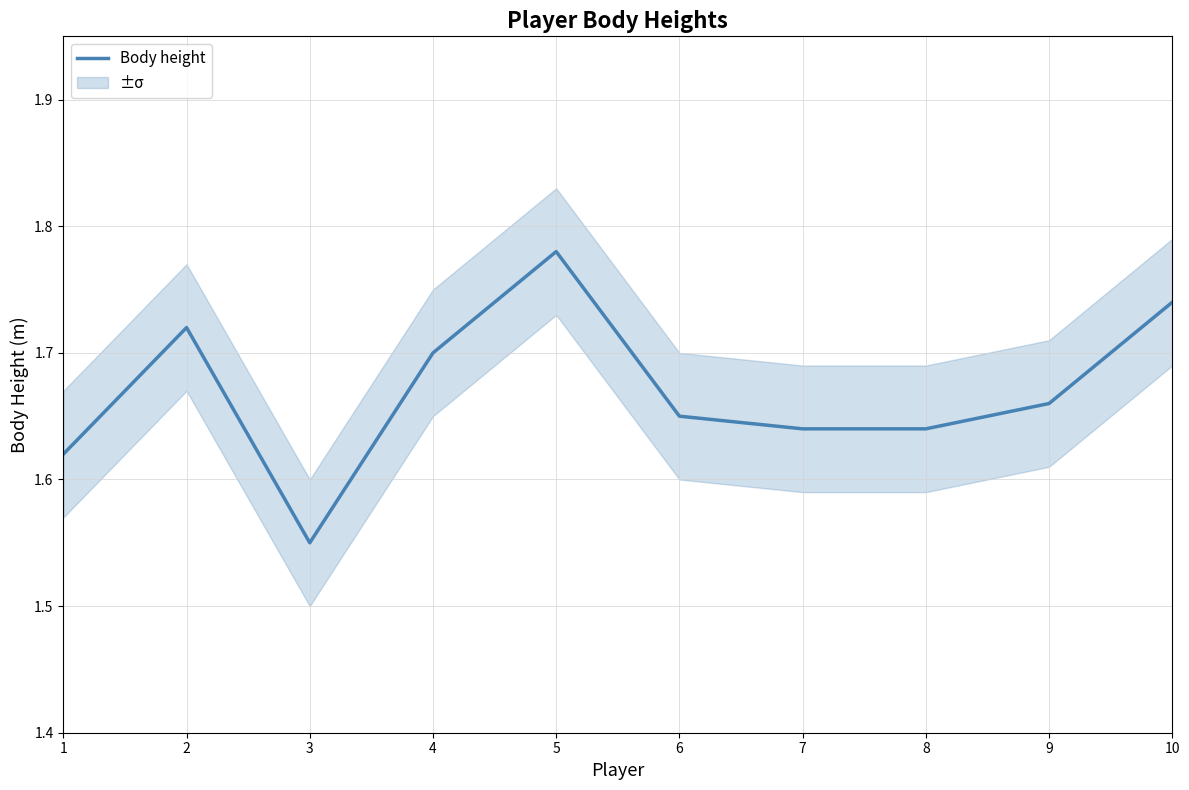

How many interior local valleys (lower than both neighbors) does the data have?

1